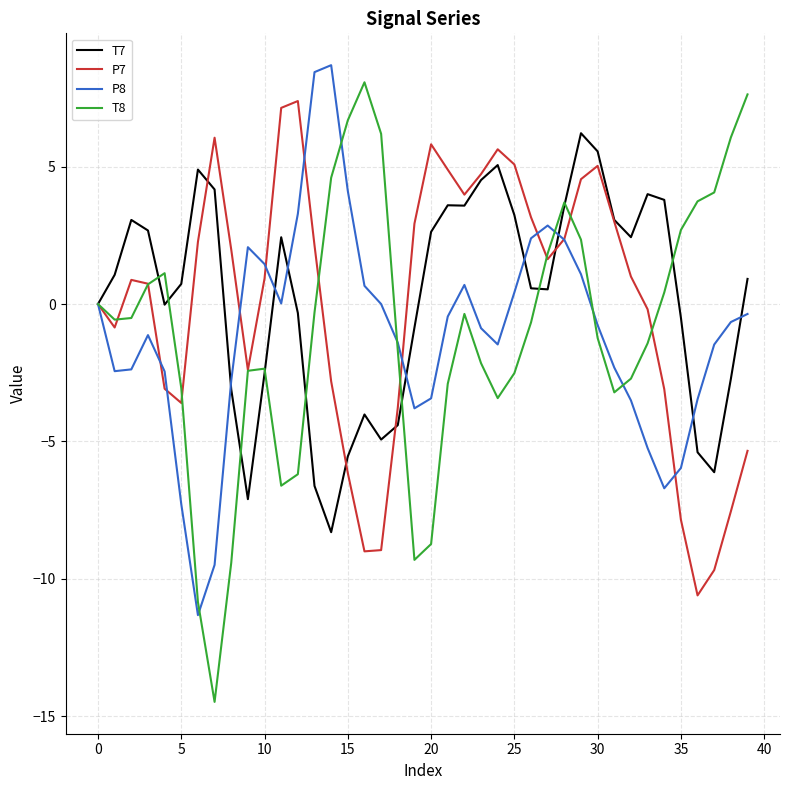

True or false: P8 has more than 1 points higher than both neighbors.

True